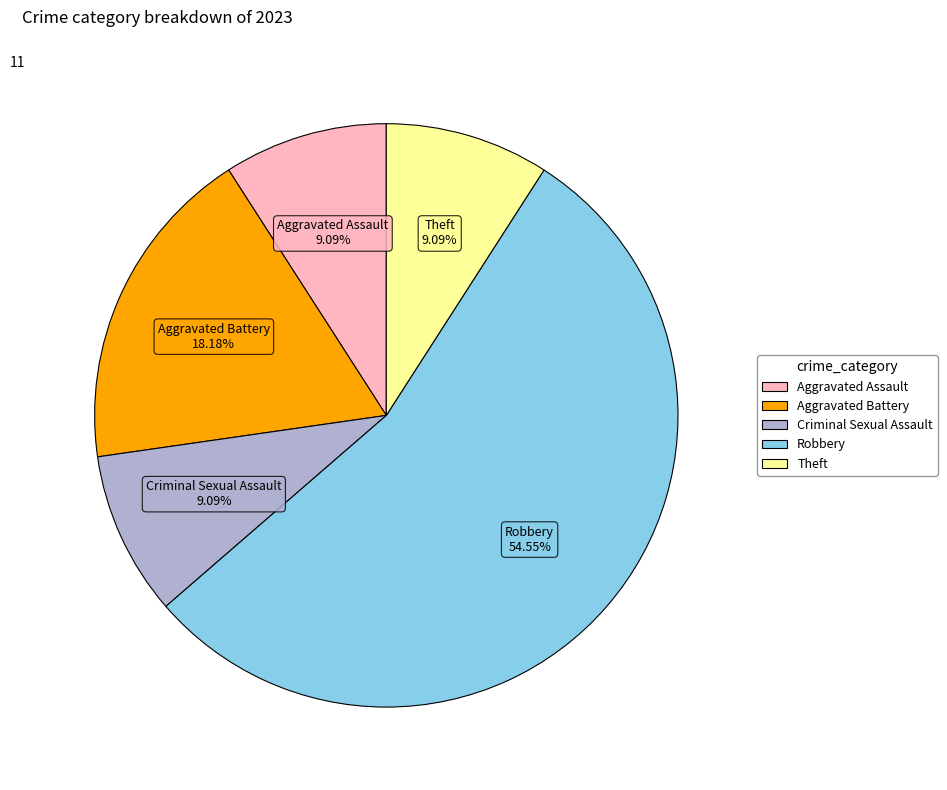

How many slices are in this pie chart?

5